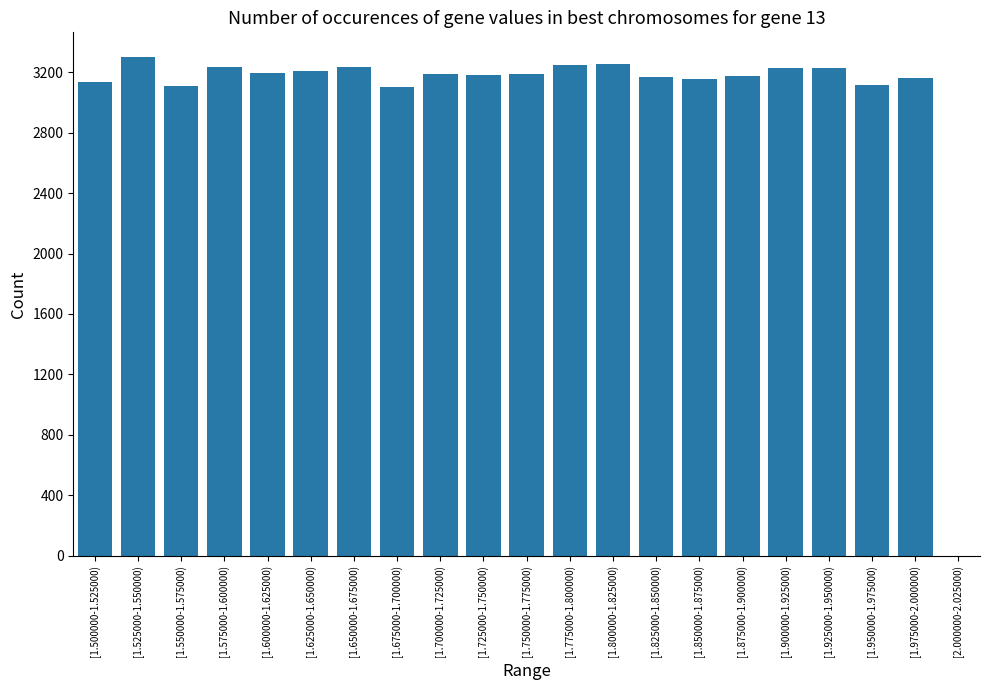

How many positive values are there?

20